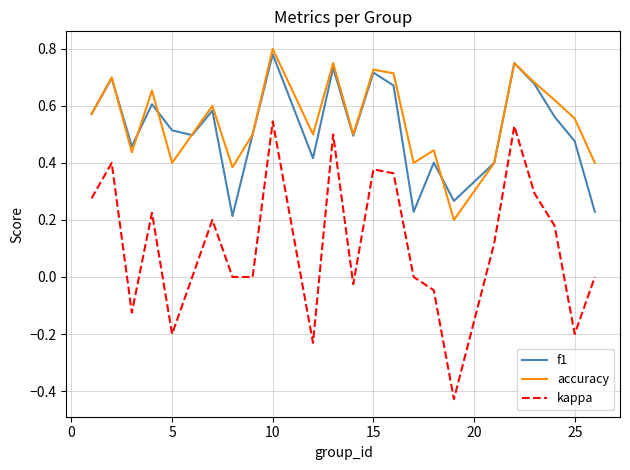

True or false: kappa and f1 cross at least once.

False